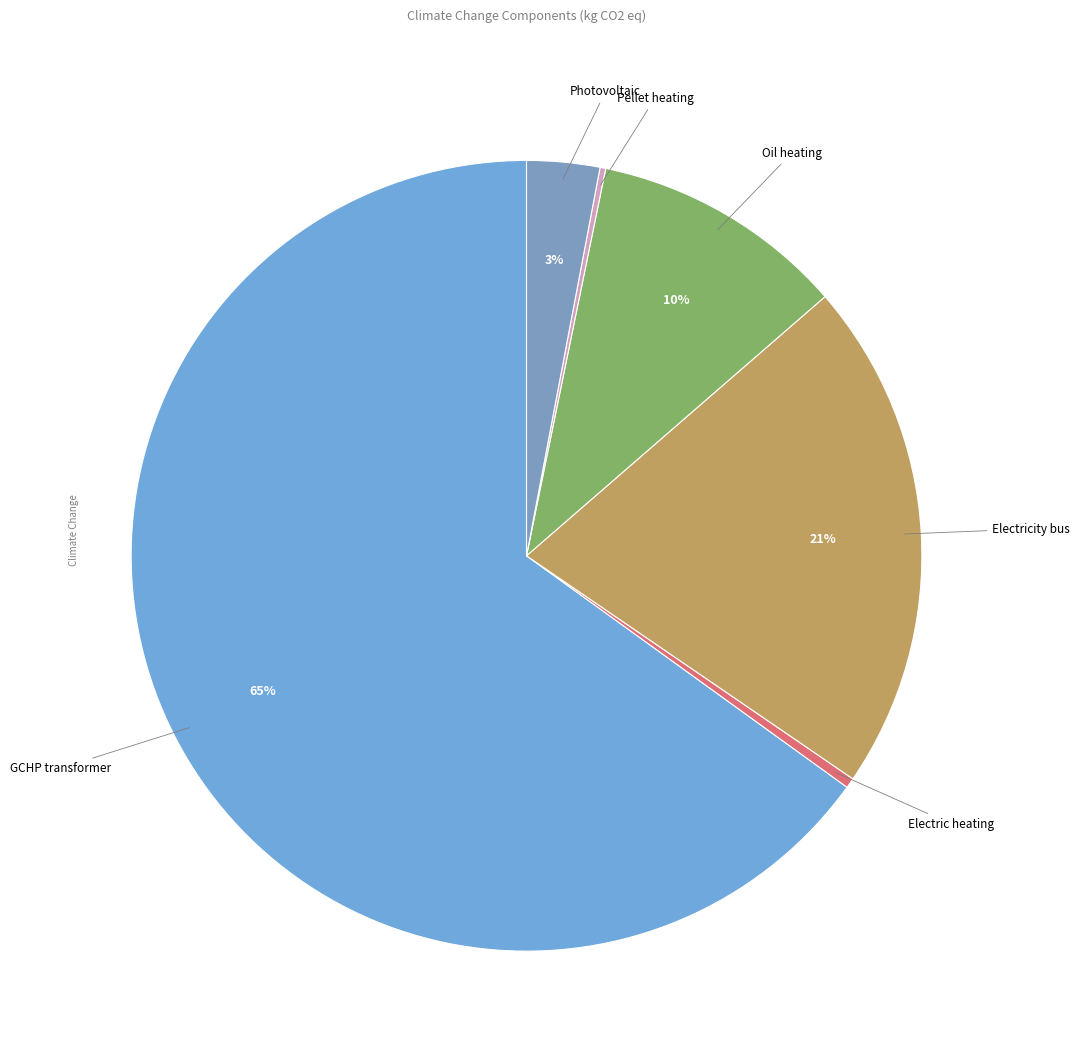

What is the largest slice in the pie chart?

01_GCHP_transformer